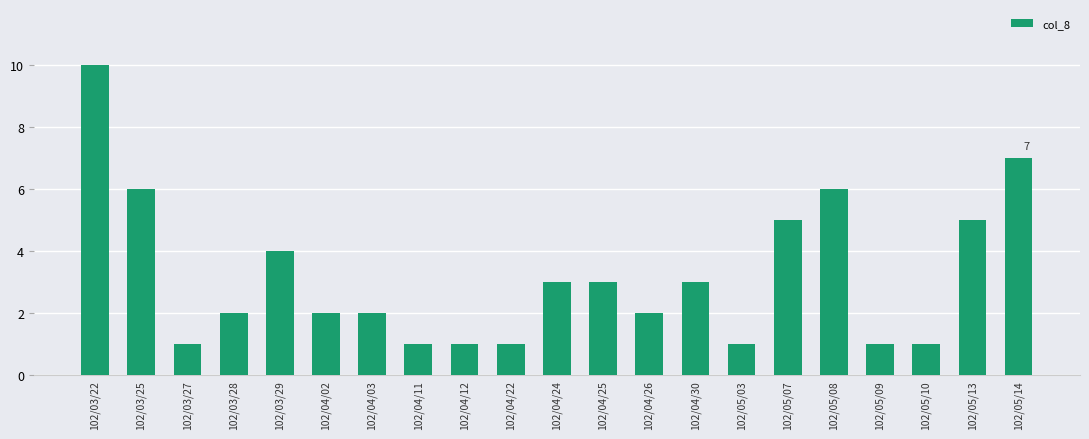

What is the sum of all values?

67